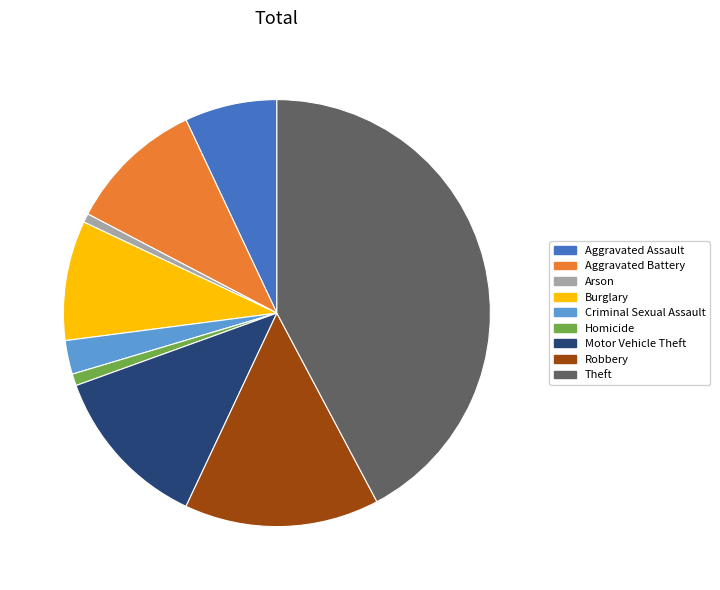

Is Burglary the majority of the pie?

No